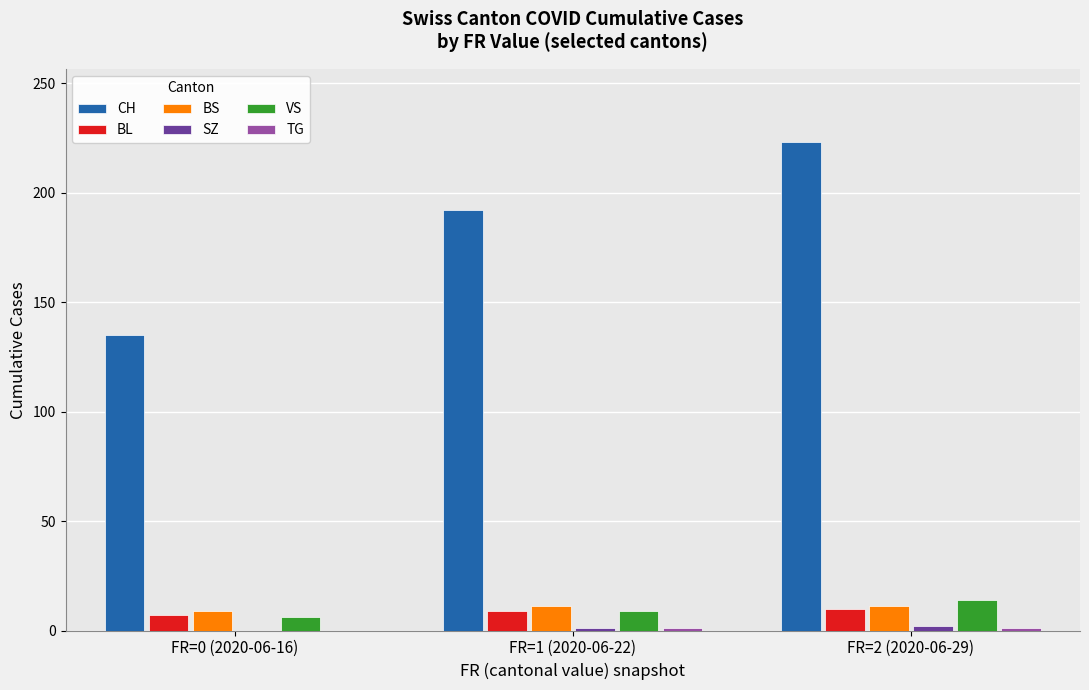

True or false: CH has a value of 135 at FR=0 (2020-06-16).

True